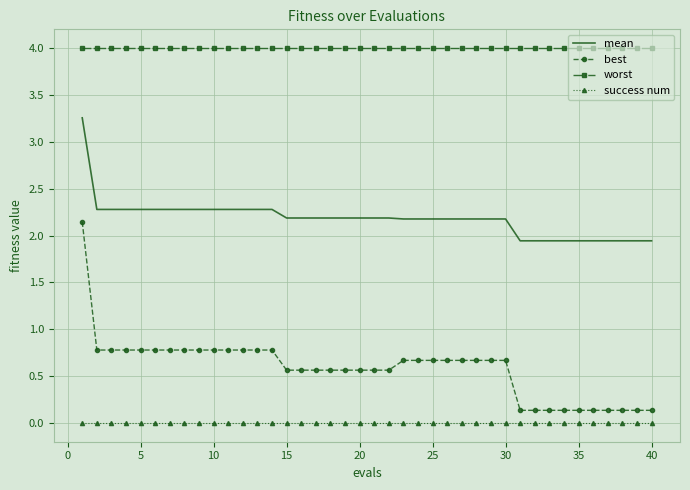

Which series has the widest spread of values?

best